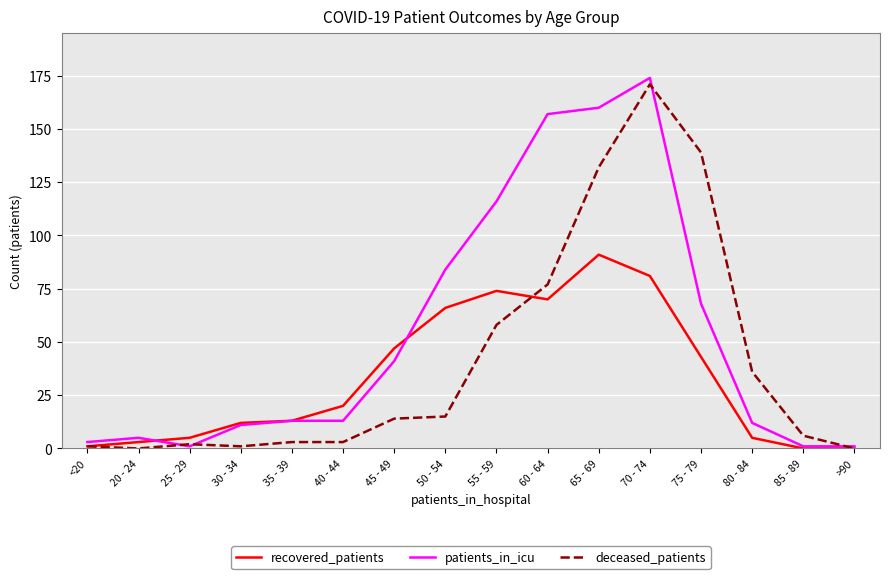

Rank the series by their average value, from lowest to highest.

recovered_patients, deceased_patients, patients_in_icu